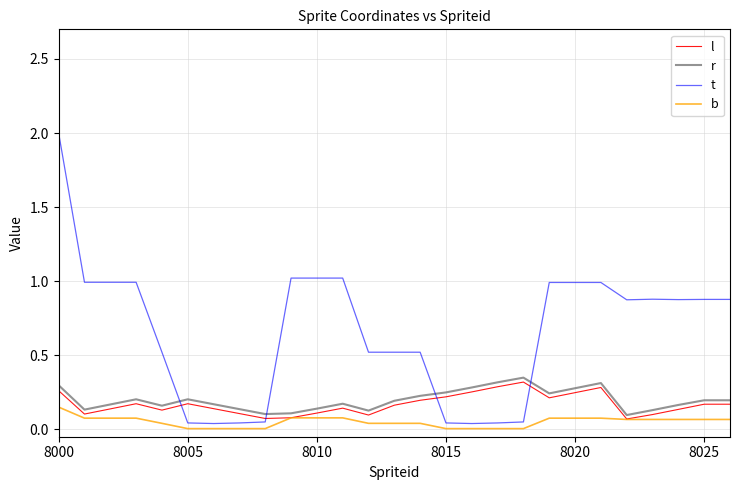

What is the maximum value shown in the chart?

2.0